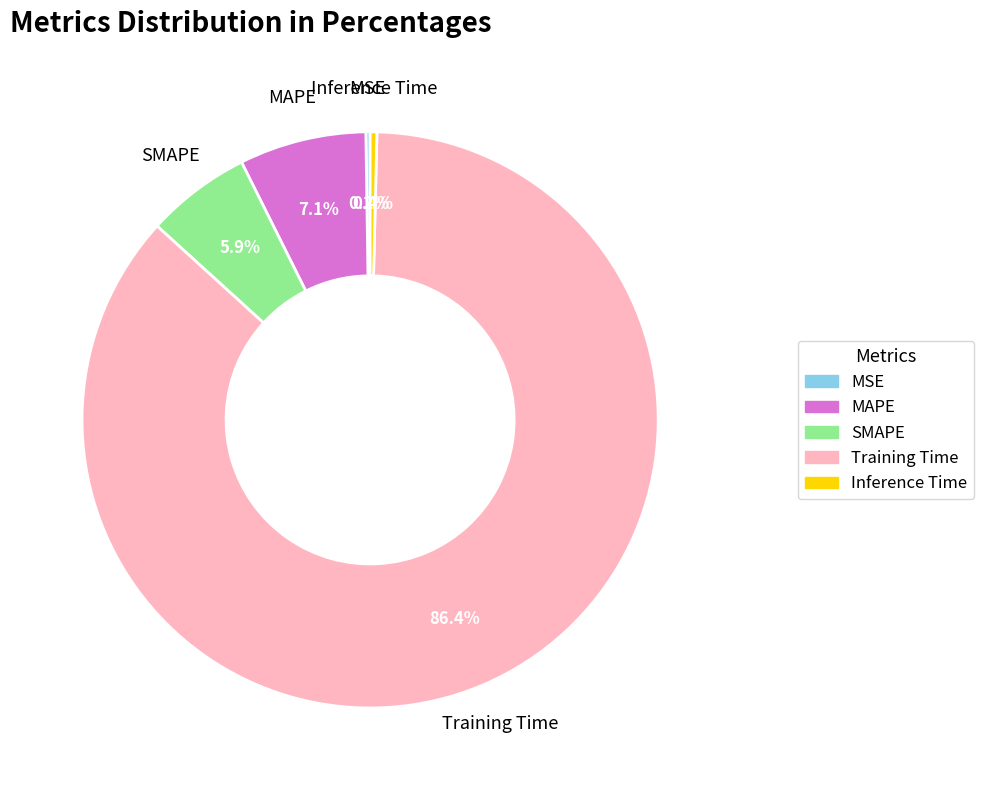

Is there a majority slice in this chart?

Yes